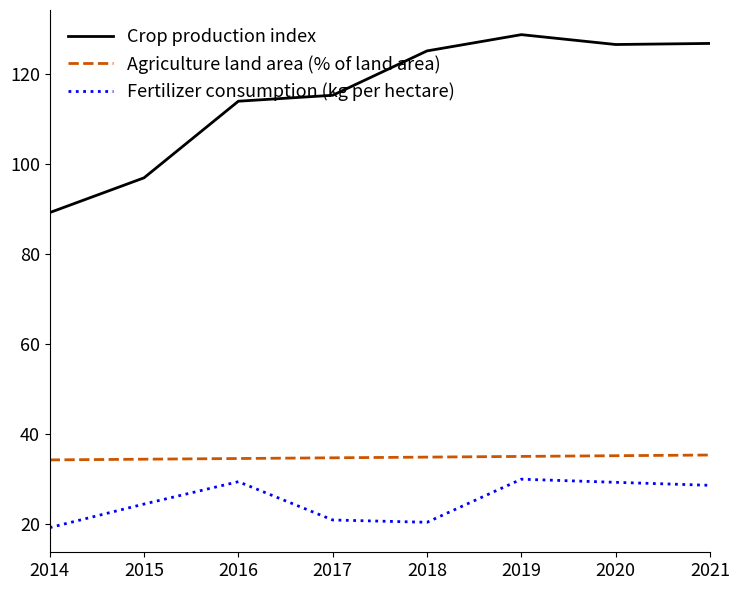

Rank the series at 2014 from highest to lowest value.

Crop production index, Agriculture land area (% of land area), Fertilizer consumption (kg per hectare)